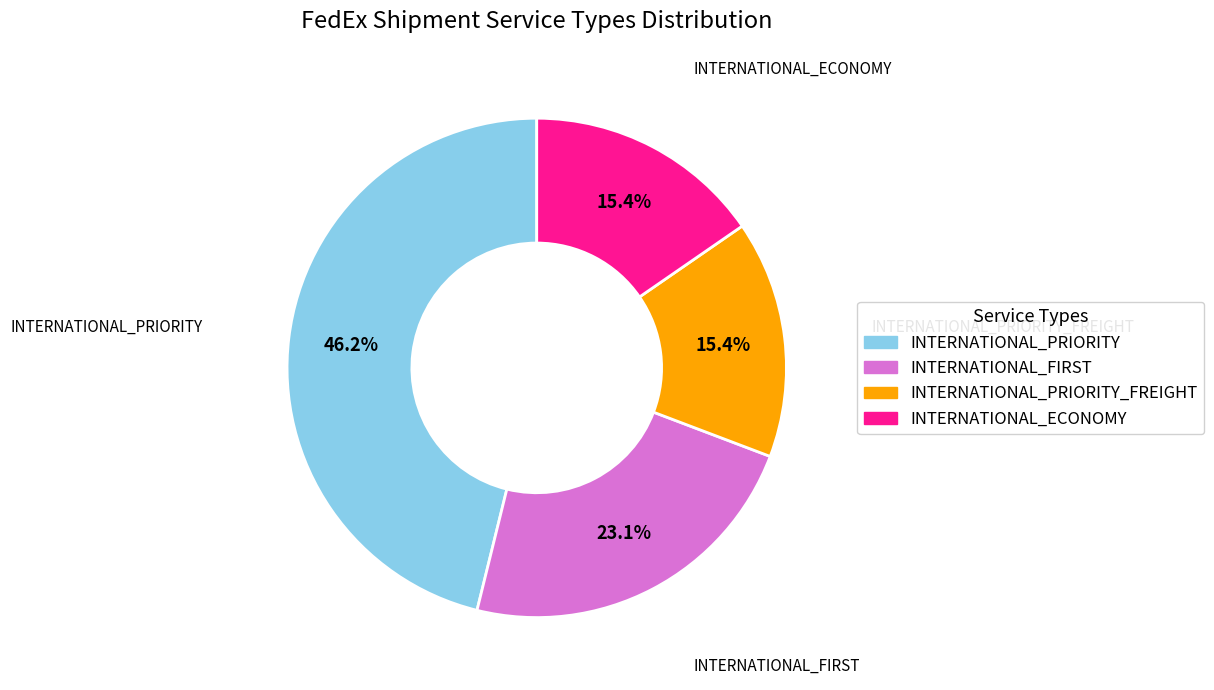

To the nearest percent, what is the difference between the largest and smallest slice percentages?

31%